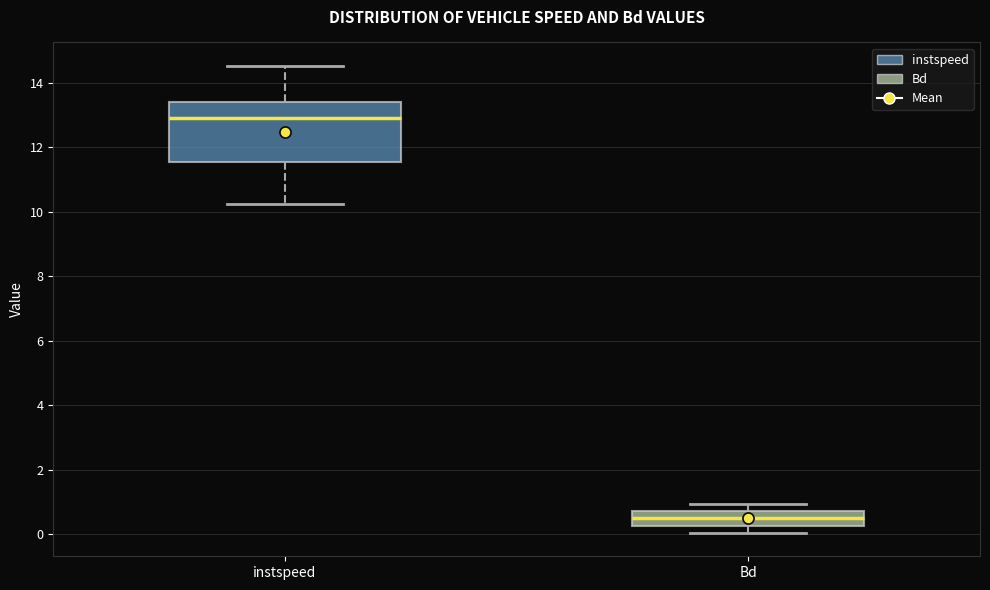

Where is the lower edge of the box for instspeed on the y-axis? The values are not printed on the chart, so give them approximately, as read against the axis.

11.6